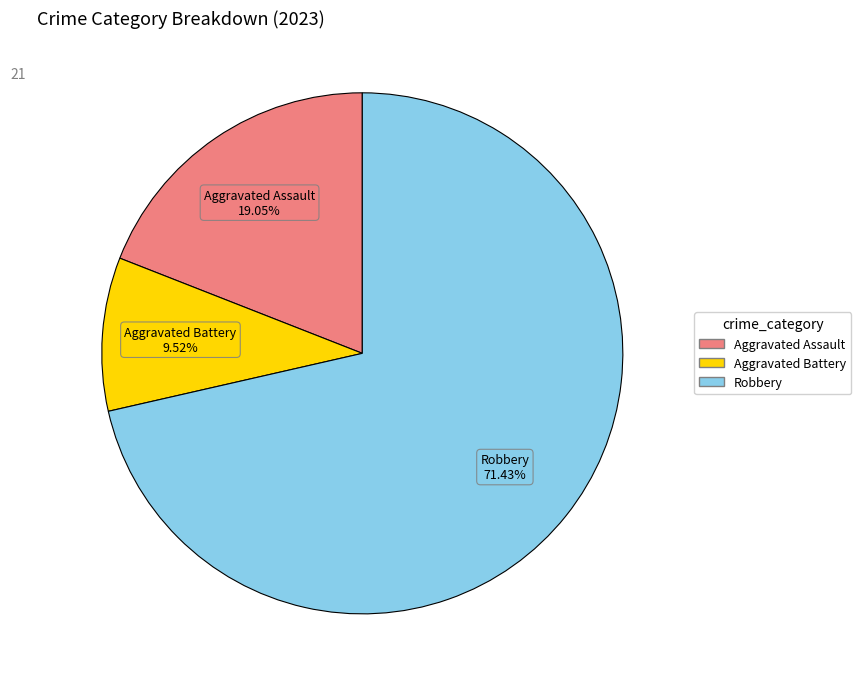

How many segments does this pie chart have?

3